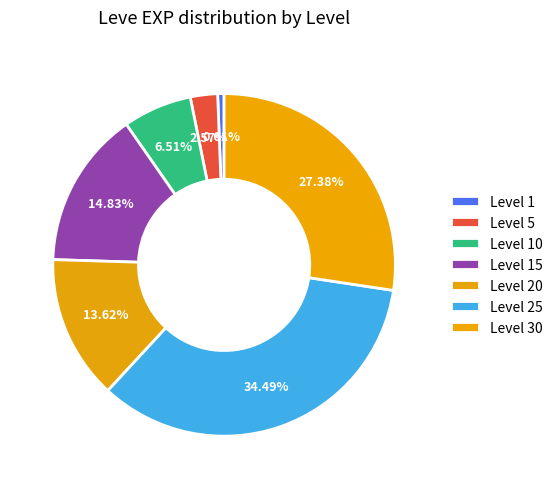

Is there a majority slice in this chart?

No